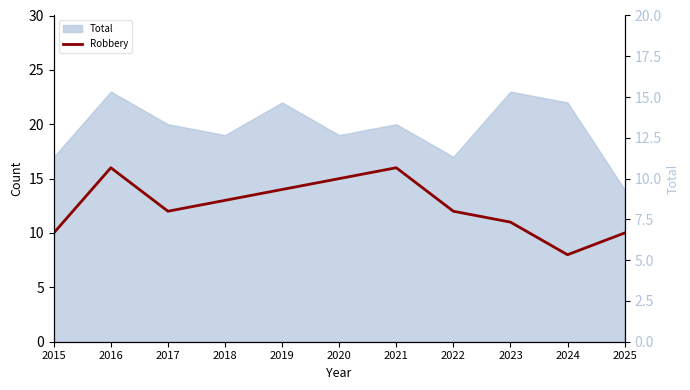

What is the sum of the values at 2021 and 2017?

28